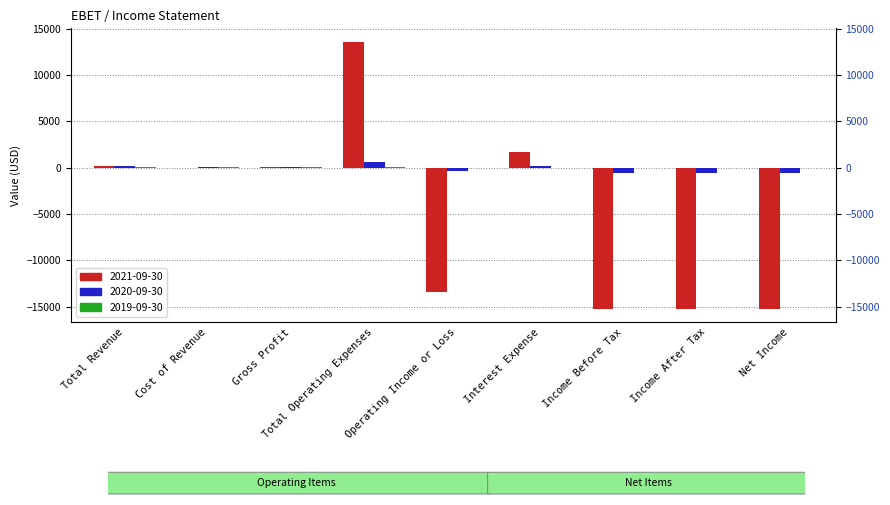

What is the sum of all 2020-09-30 values?

-1000